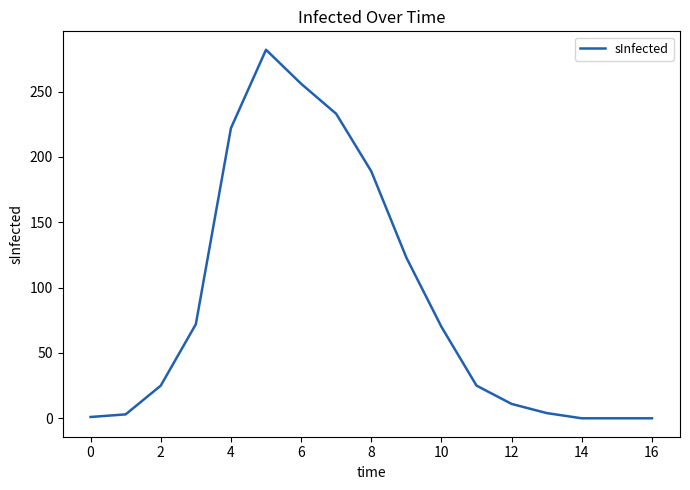

How many lines are shown in the chart?

1